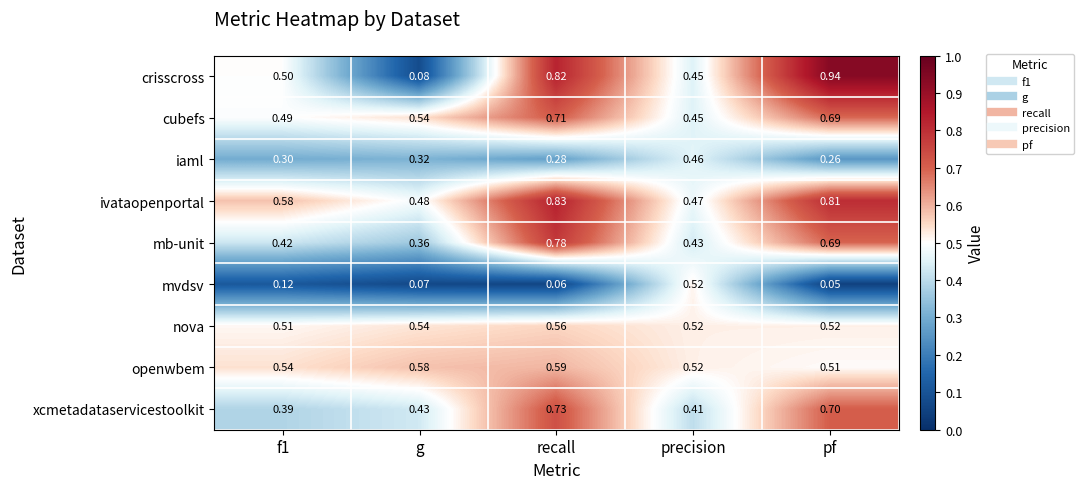

At which label does mvdsv reach its peak?

precision